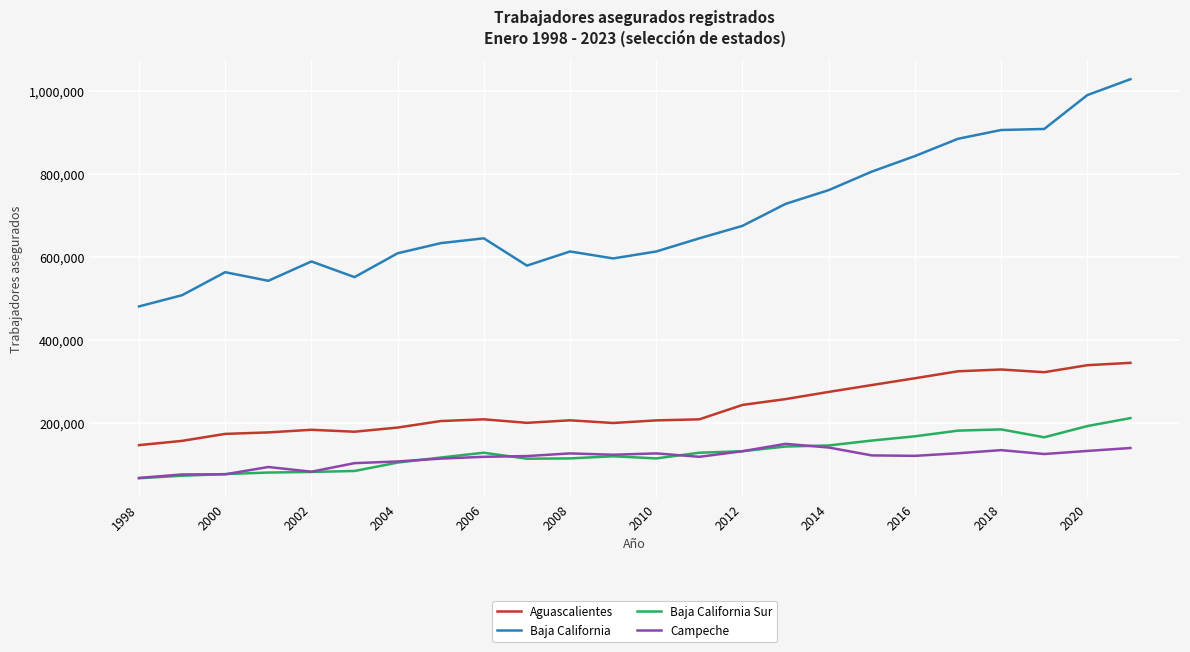

Which series has the largest total across all categories?

Baja California